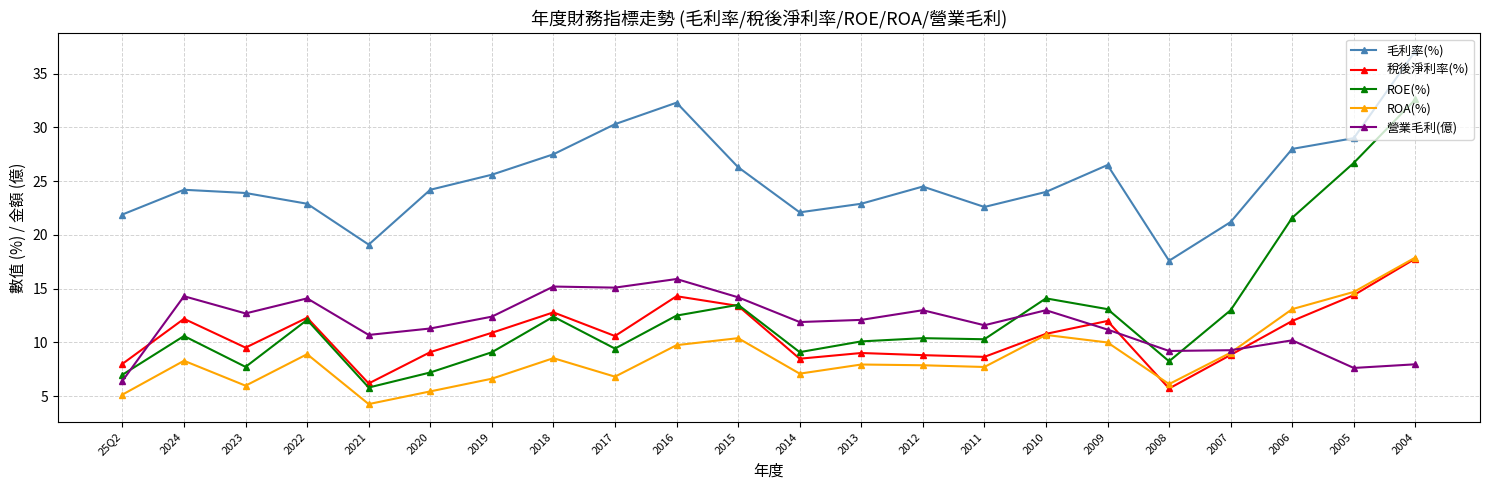

What position from the right is 2022?

19